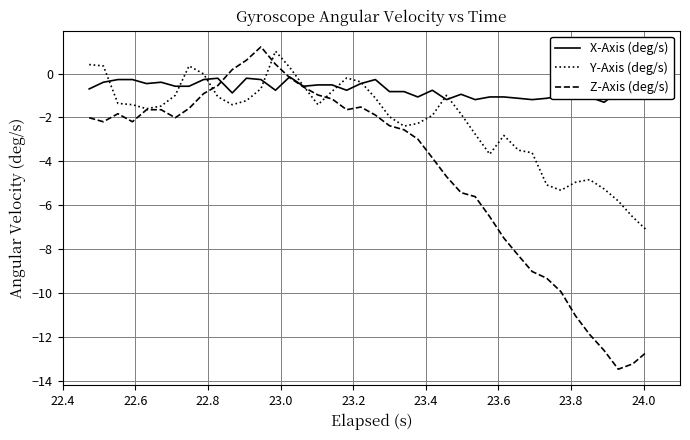

What is the minimum value for Z-Axis (deg/s)?

-13.5